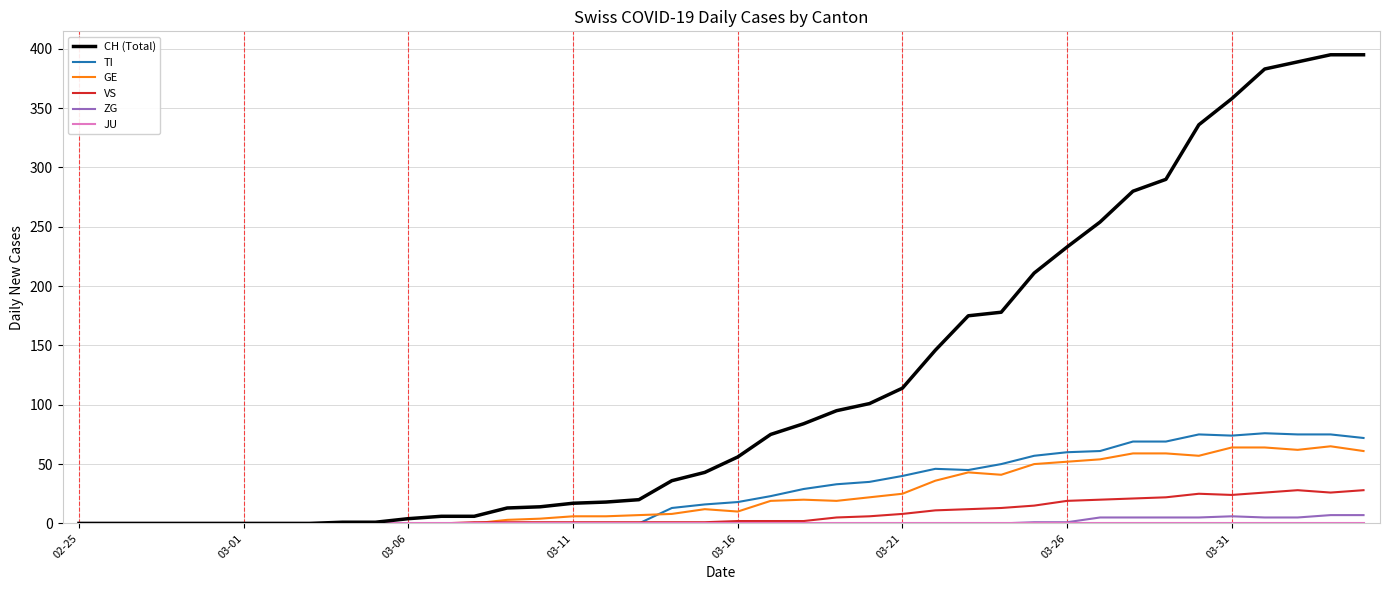

Is this an area chart (filled region under the line)?

No